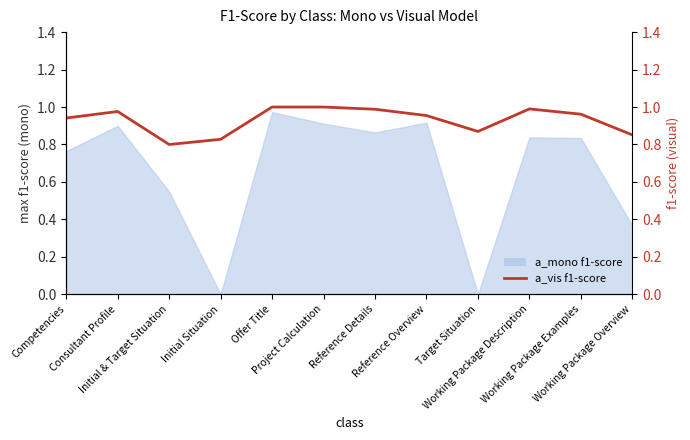

Which series has the largest range (max minus min)?

a_mono f1-score